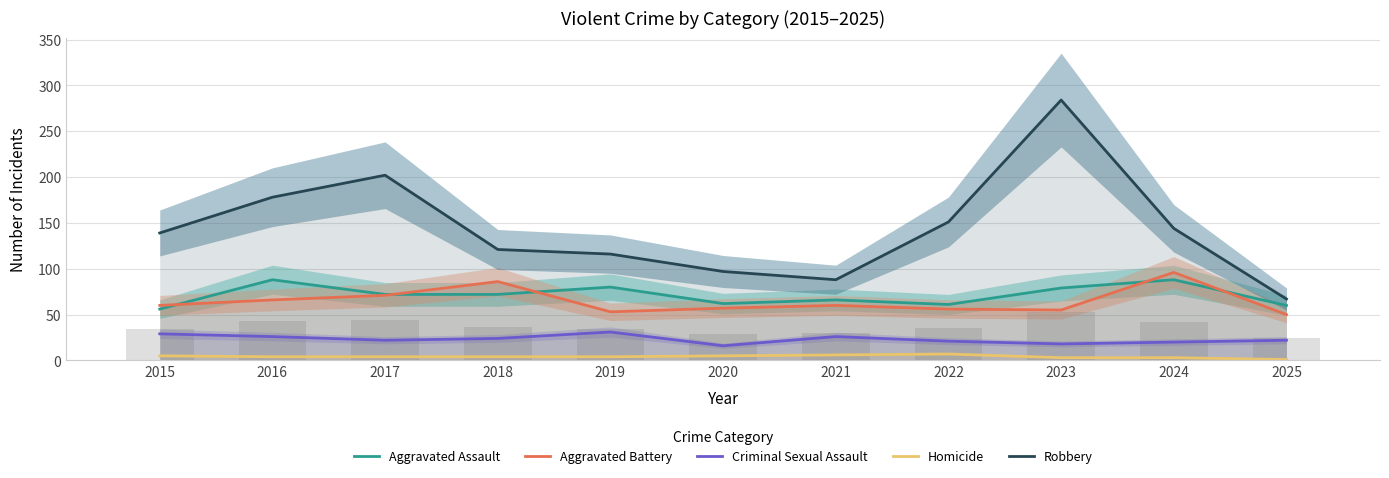

Reading left to right, extract all data points from this chart.

Aggravated Assault: 56	88	72	72	80	62	66	61	79	88	60
Aggravated Battery: 60	66	71	86	53	57	60	56	55	96	50
Criminal Sexual Assault: 29	26	22	24	31	16	26	21	18	20	22
Homicide: 5	4	4	4	4	5	6	7	3	3	1
Robbery: 139	178	202	121	116	97	88	151	284	144	67